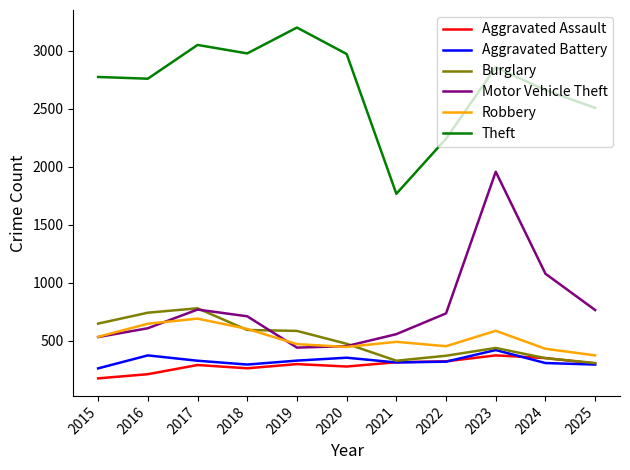

In Motor Vehicle Theft, how many points are higher than both neighbors (excluding endpoints)?

2